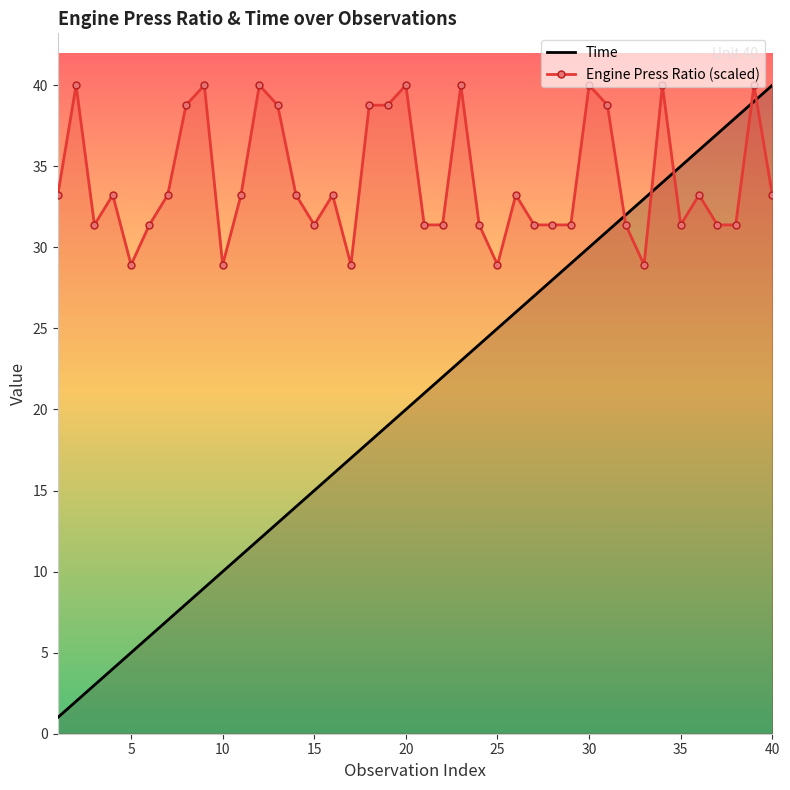

True or false: Engine Press Ratio (scaled) and Time cross at least once.

True